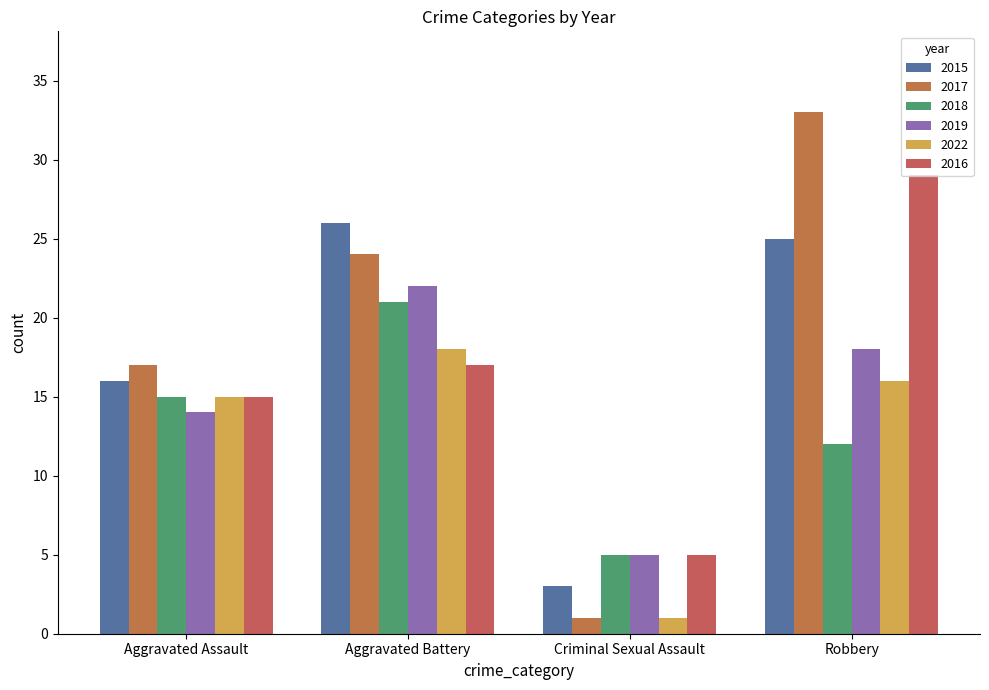

Reading left to right, what are all the values shown in this chart?

2015: Aggravated Assault=16	Aggravated Battery=26	Criminal Sexual Assault=3	Robbery=25
2017: Aggravated Assault=17	Aggravated Battery=24	Criminal Sexual Assault=1	Robbery=33
2018: Aggravated Assault=15	Aggravated Battery=21	Criminal Sexual Assault=5	Robbery=12
2019: Aggravated Assault=14	Aggravated Battery=22	Criminal Sexual Assault=5	Robbery=18
2022: Aggravated Assault=15	Aggravated Battery=18	Criminal Sexual Assault=1	Robbery=16
2016: Aggravated Assault=15	Aggravated Battery=17	Criminal Sexual Assault=5	Robbery=29